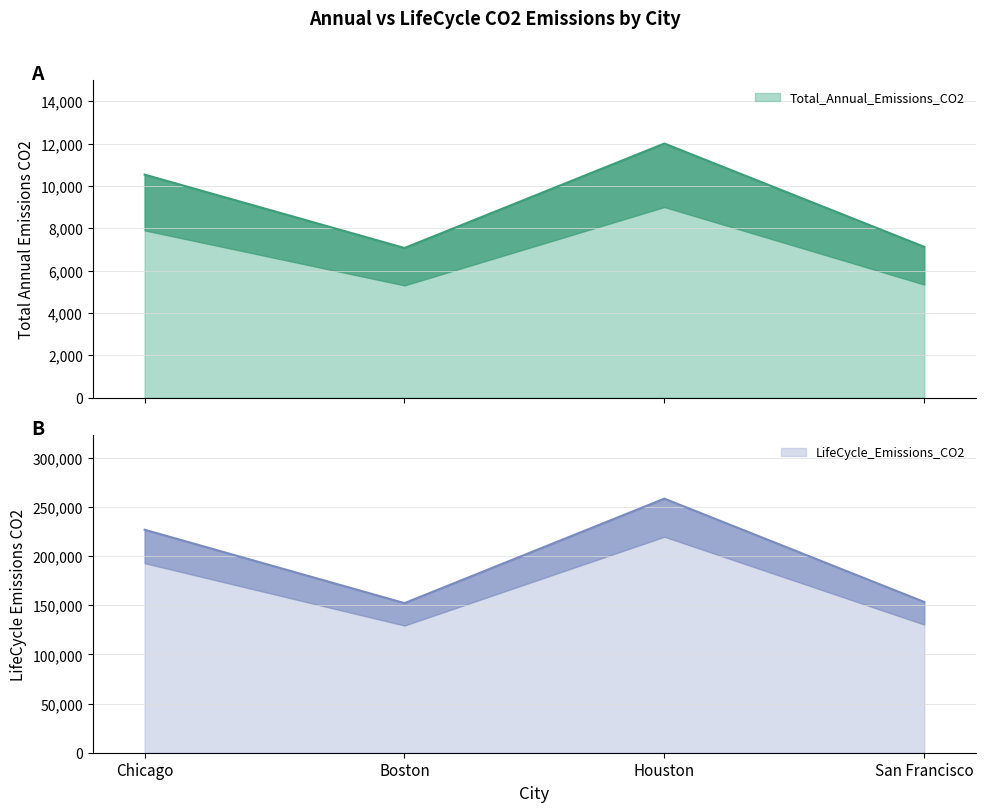

What is the minimum value shown in the chart?

7066.1